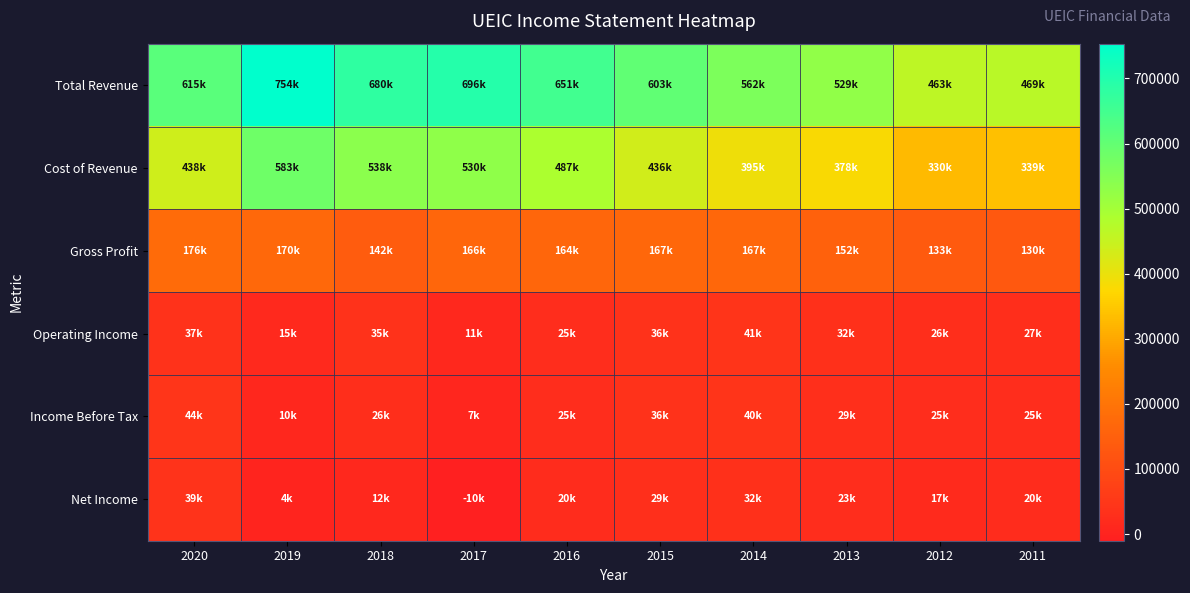

Rank the series at 2017 from lowest to highest value.

Net Income, Income Before Tax, Operating Income, Gross Profit, Cost of Revenue, Total Revenue